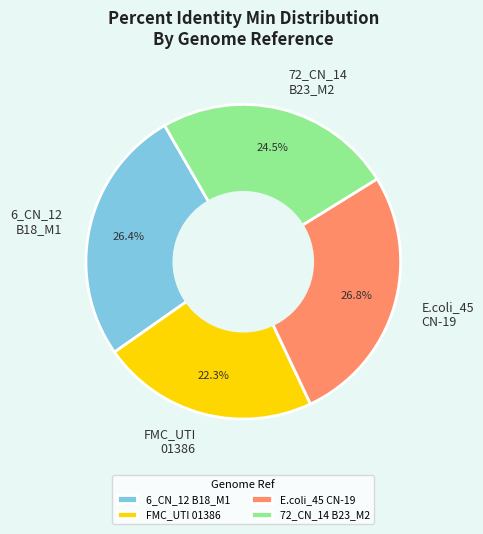

Is there any slice that represents more than half of the pie?

No